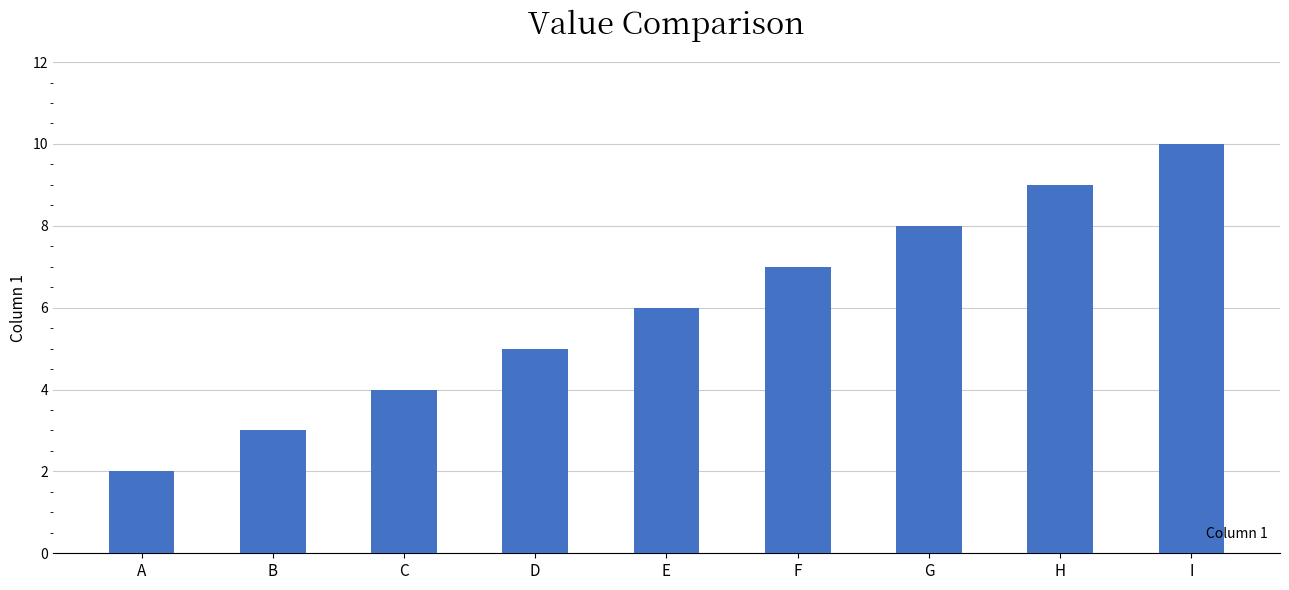

Rank the categories by value from lowest to highest.

A, B, C, D, E, F, G, H, I